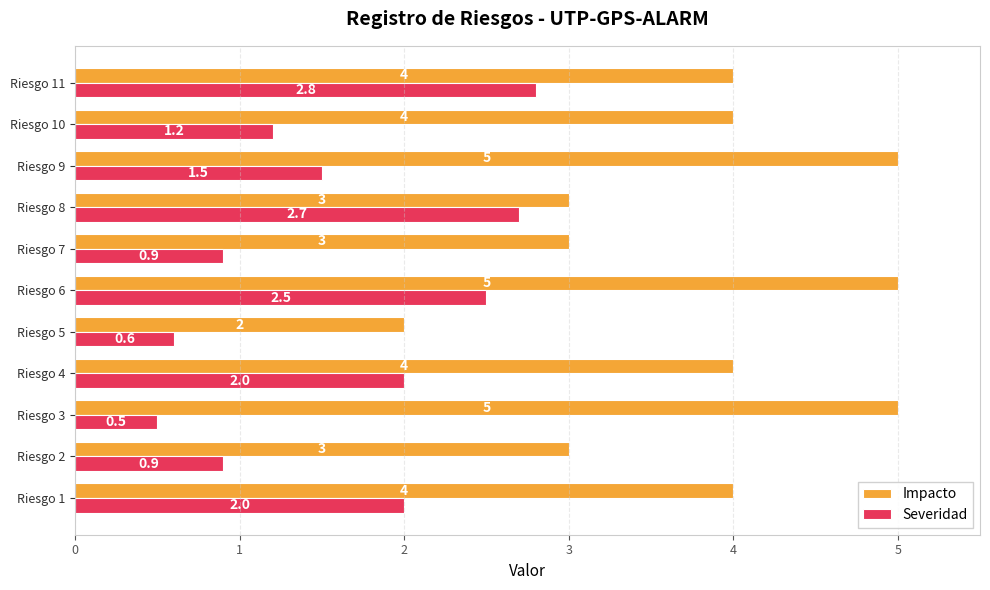

What is the minimum value shown in the chart?

0.5